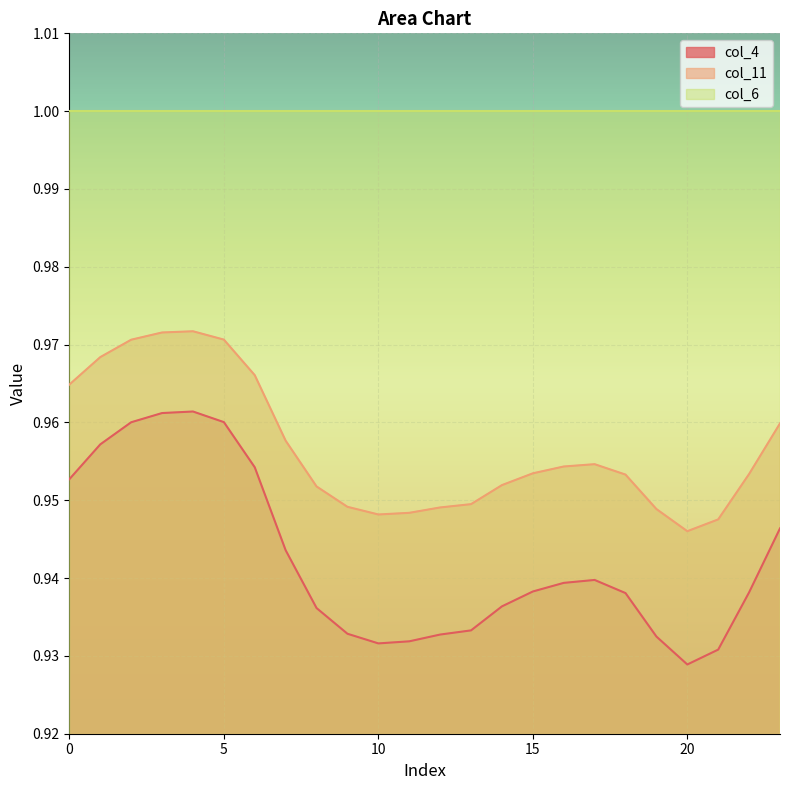

At which category is the sum across all series the highest?

4